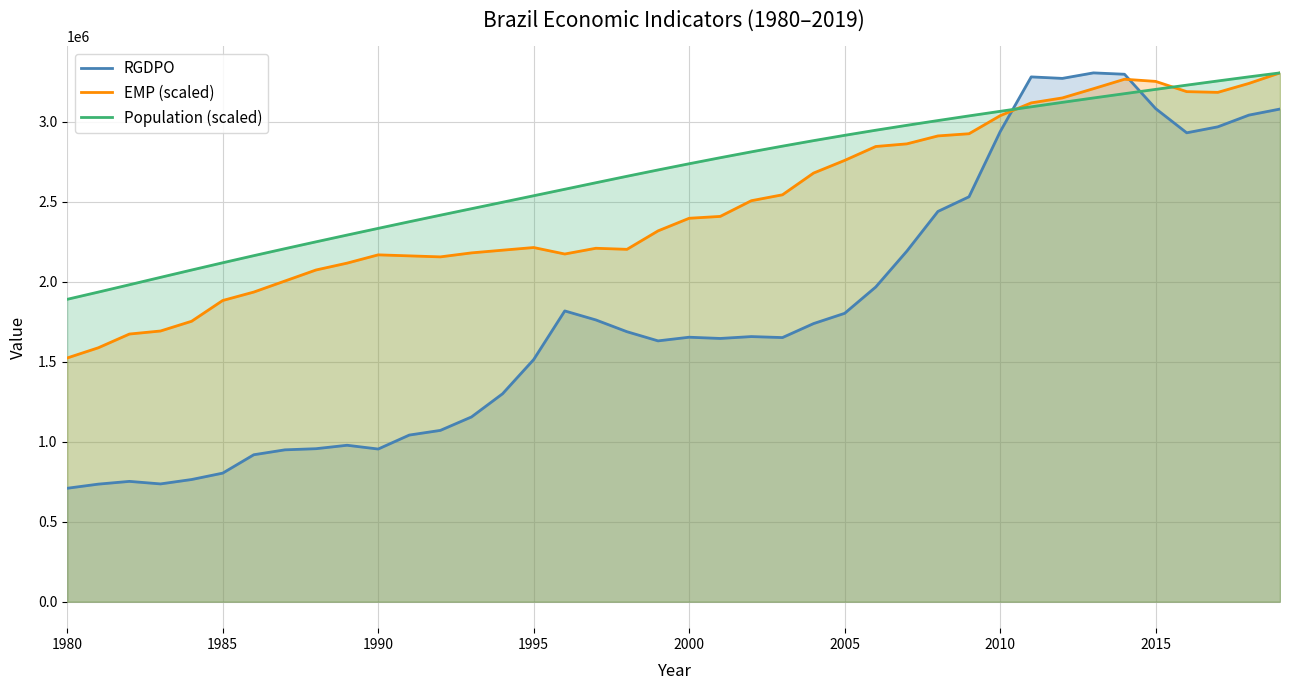

Which series has the widest spread of values?

RGDPO